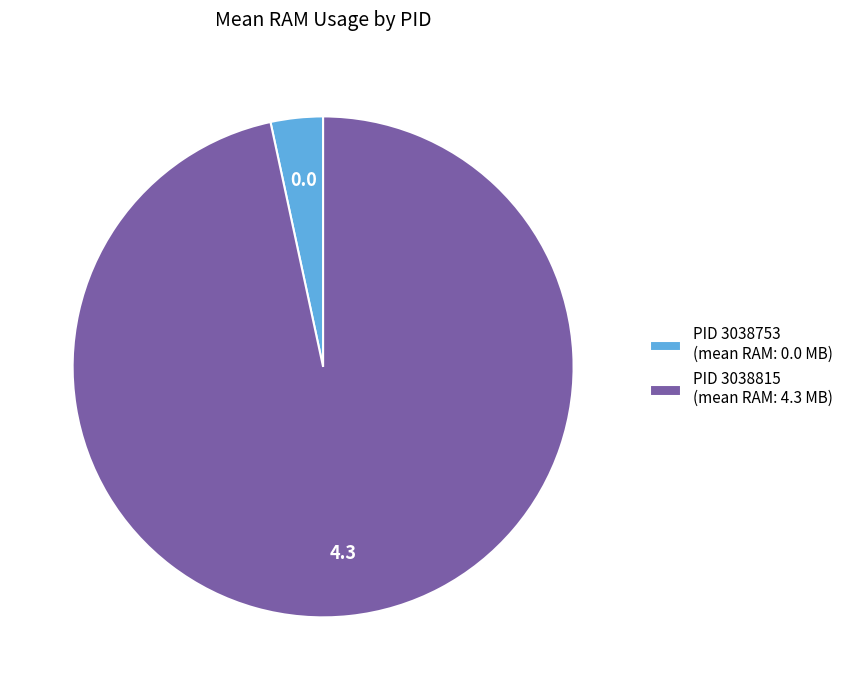

Is the sum of PID 3038753 (mean RAM: 0.0 MB) and PID 3038815 (mean RAM: 4.3 MB) greater than half?

Yes